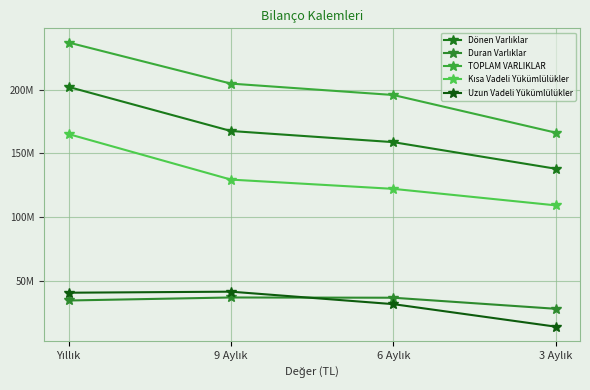

Rank the categories by TOPLAM VARLIKLAR value from lowest to highest.

3 Aylık, 6 Aylık, 9 Aylık, Yıllık